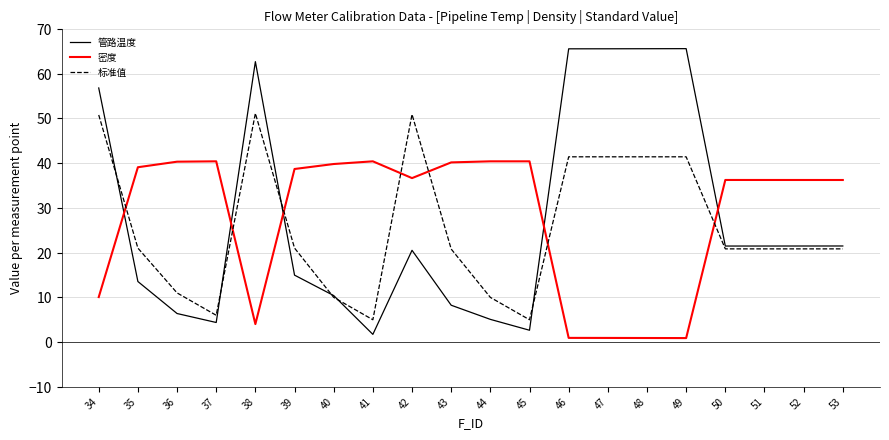

Rank the series at 47 from lowest to highest value.

密度, 标准值, 管路温度